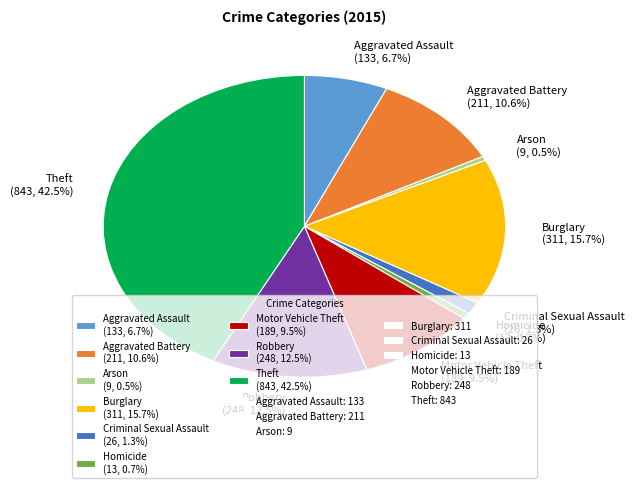

Does Aggravated Battery account for over 50% of the chart?

No